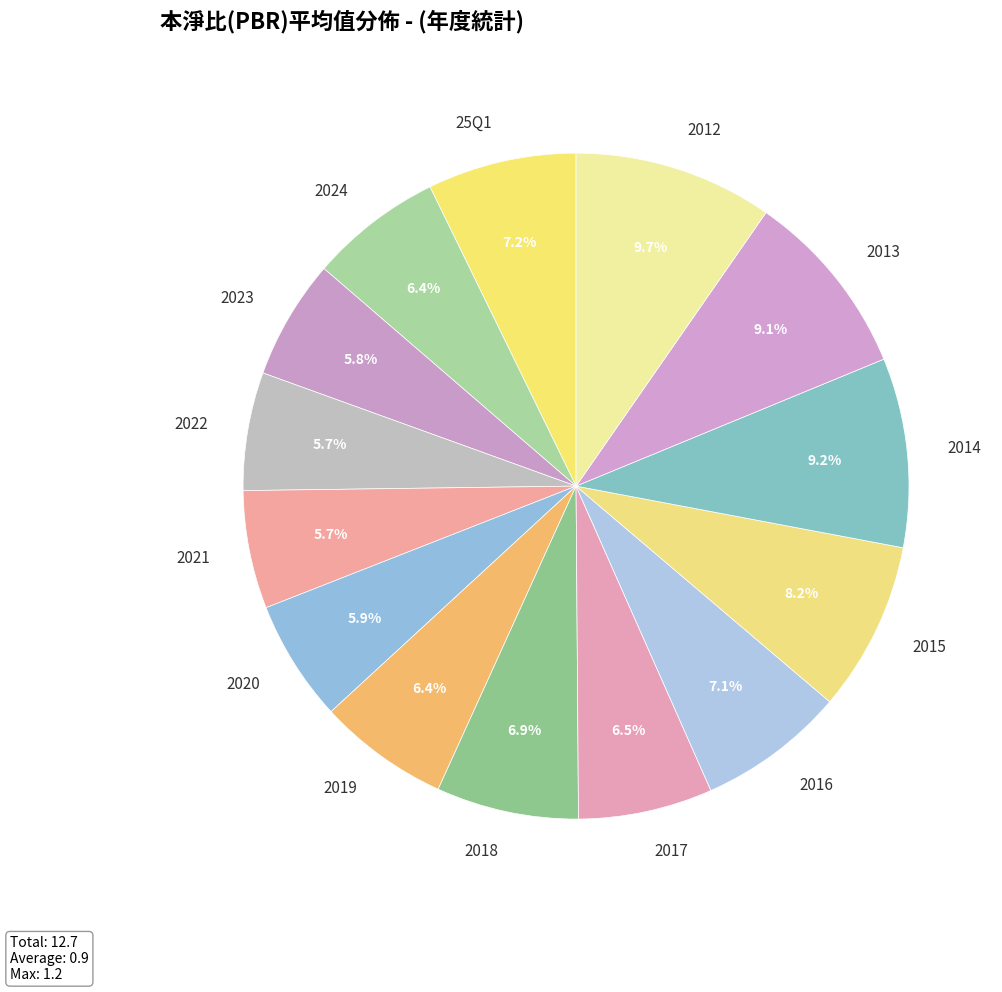

What portion of the pie excludes 2018?

93.1%